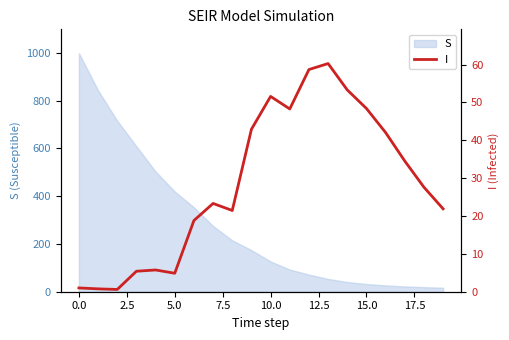

What position from the right is 16?

4